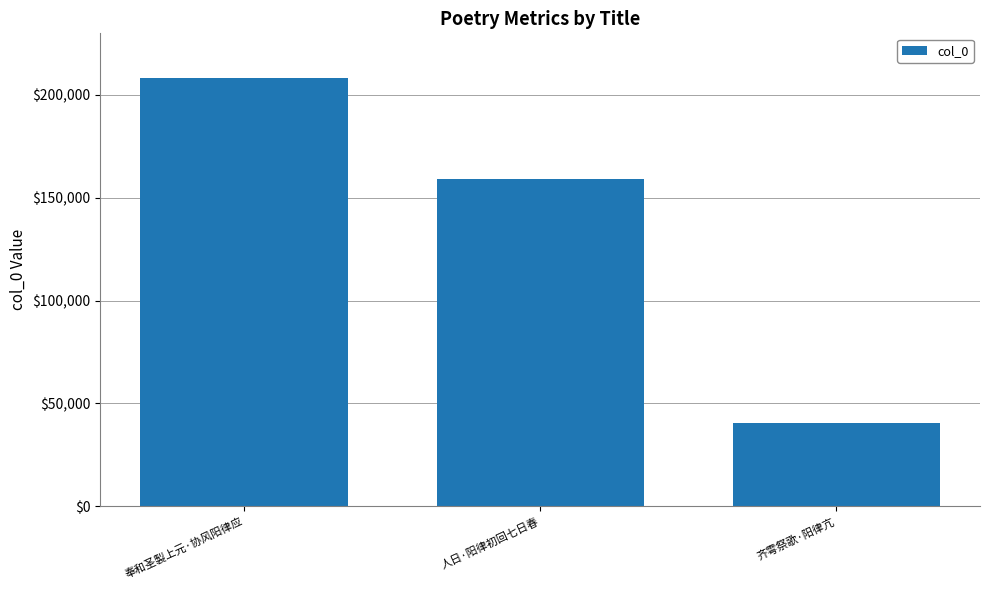

List the labels in order of value, smallest first.

齐雩祭歌·阳律亢, 人日·阳律初回七日春, 奉和圣製上元·协风阳律应